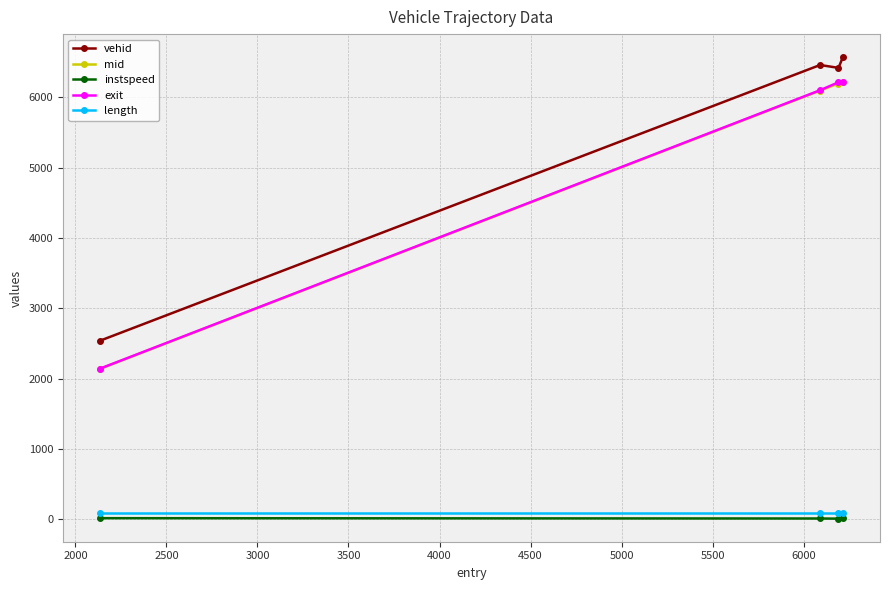

True or false: mid and length cross at least once.

False